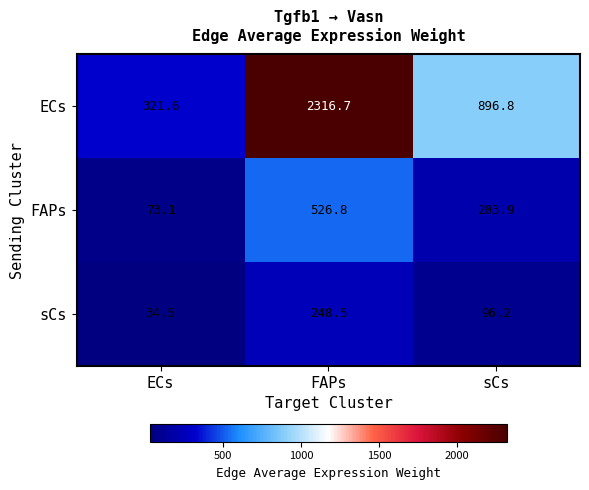

Which series has the largest total across all categories?

ECs